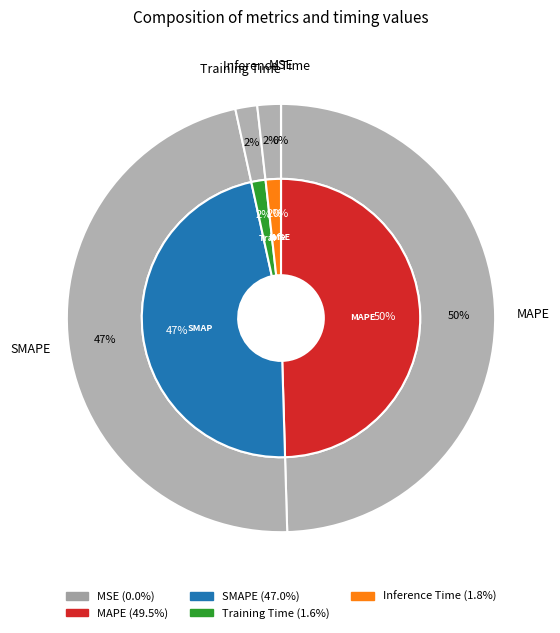

Rank the categories by value from lowest to highest.

MSE, Training Time, Inference Time, SMAPE, MAPE